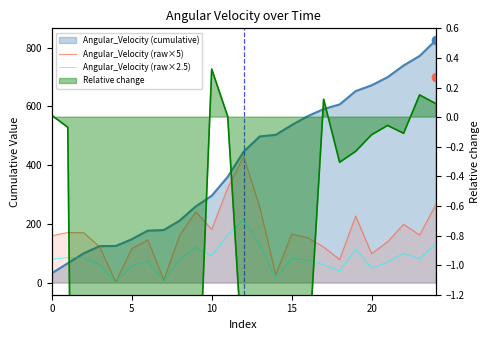

True or false: Angular_Velocity (raw×2.5) and Angular_Velocity (raw×5) intersect in this chart.

False